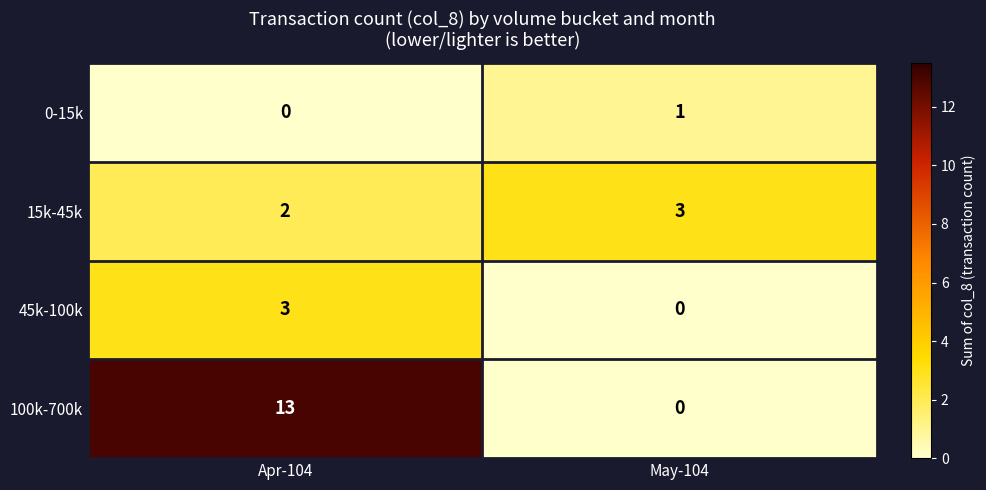

What is the spread (max minus min) of values at May-104?

3